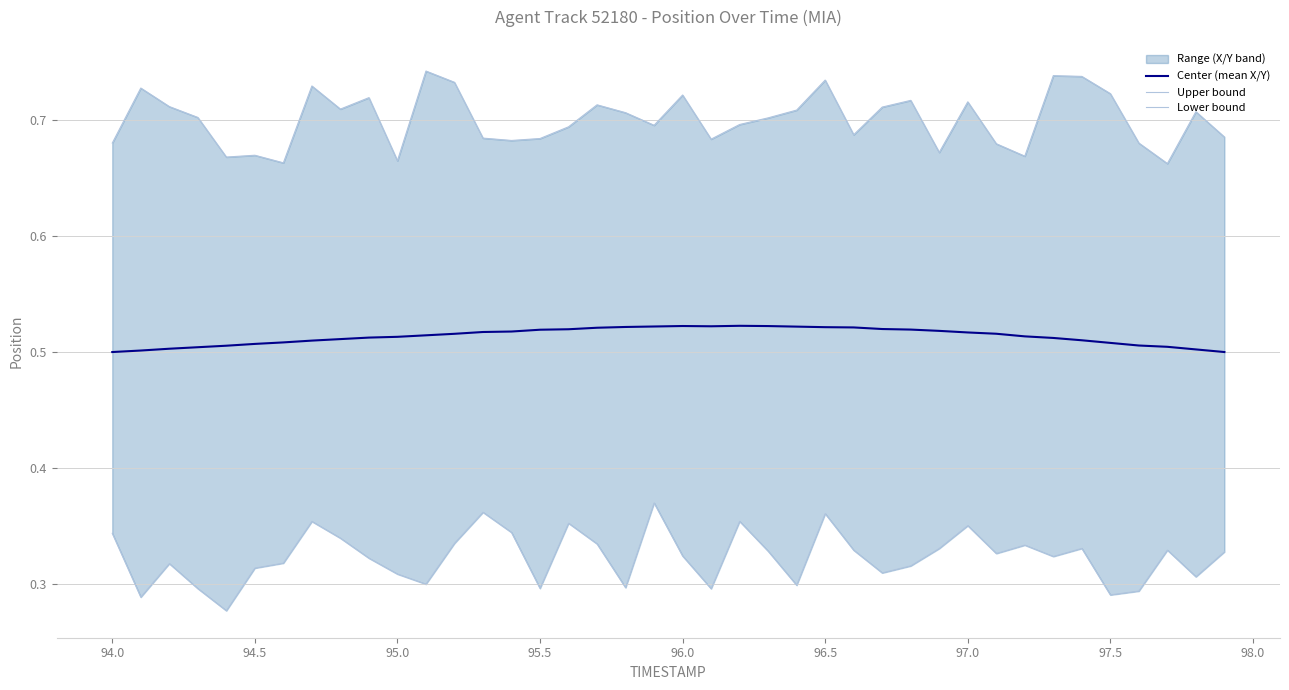

What is the value of the Lower bound point at the 28th from the left?

0.3